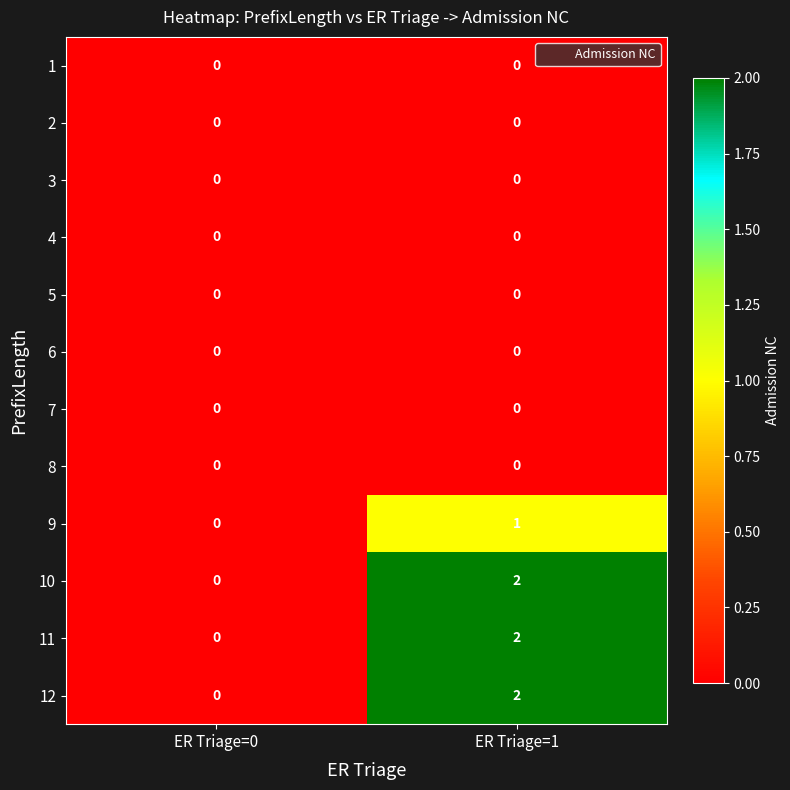

Reading left to right, list all the values displayed in this chart.

1: 0	0
2: 0	0
3: 0	0
4: 0	0
5: 0	0
6: 0	0
7: 0	0
8: 0	0
9: 0	1
10: 0	2
11: 0	2
12: 0	2